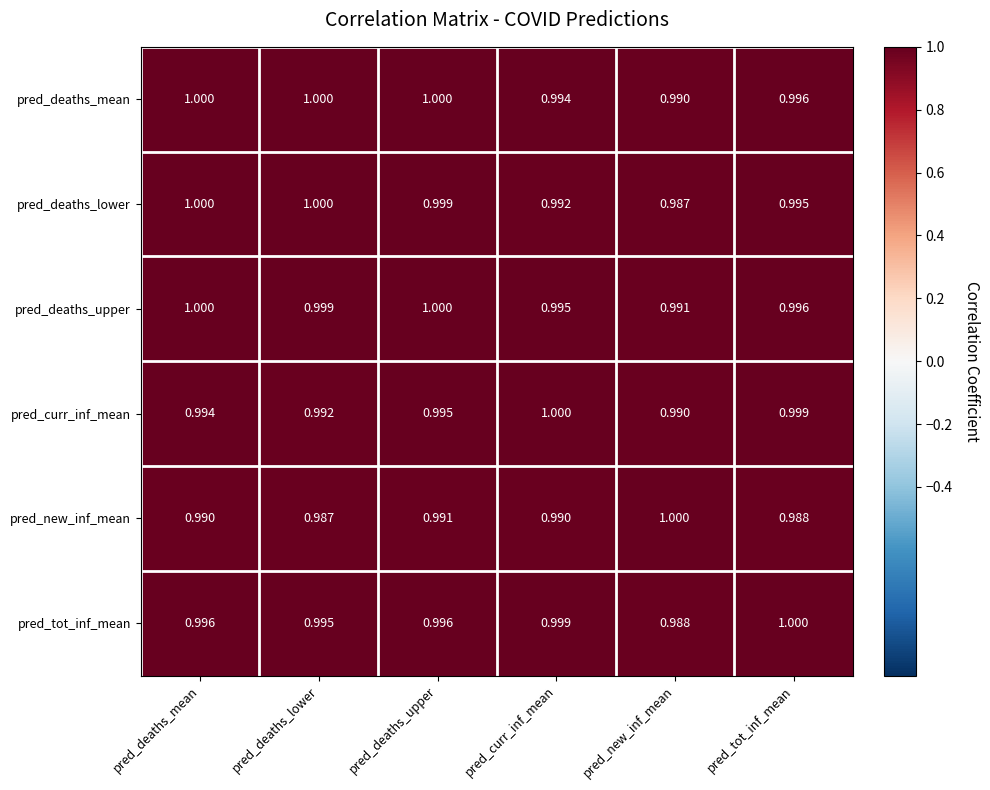

At which label is pred_deaths_mean closest to 0?

pred_new_inf_mean